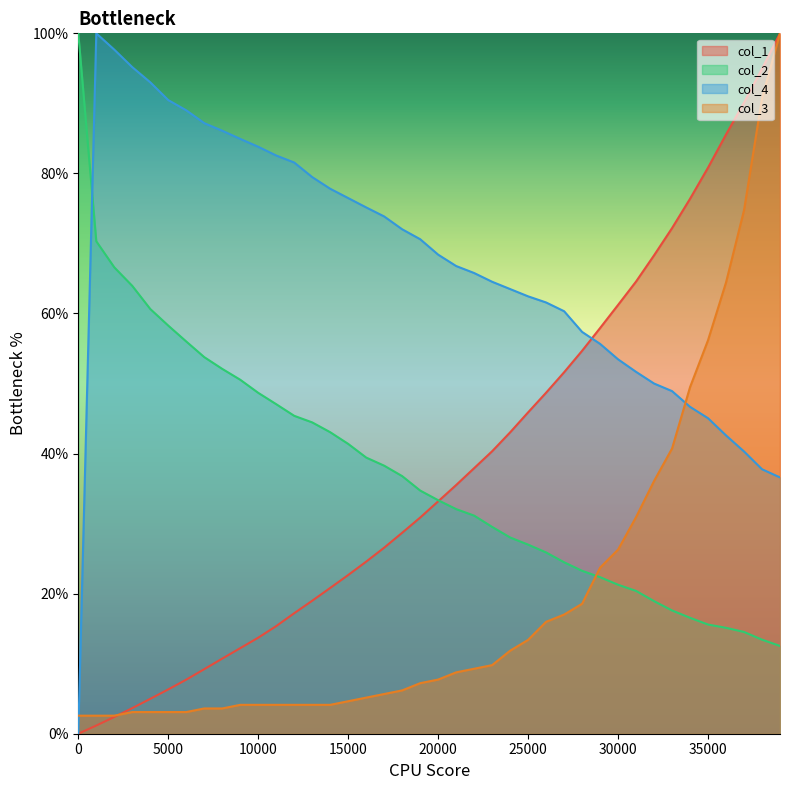

True or false: col_1 and col_3 cross at least once.

True